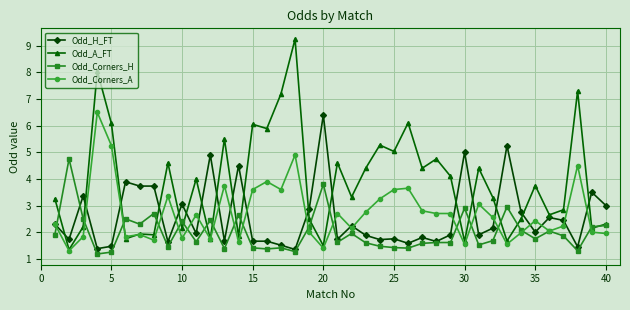

What is the lowest value of the Odd_A_FT series?

1.3